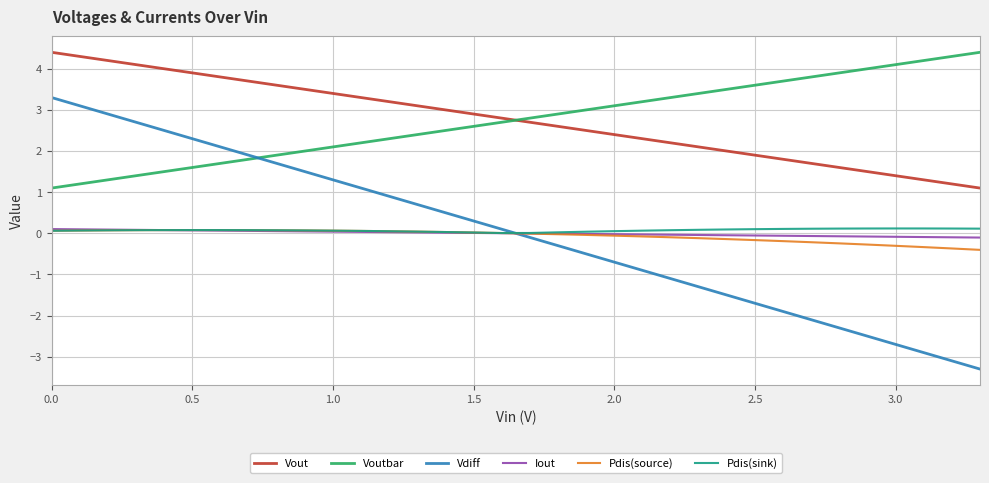

True or false: Vout and Iout intersect in this chart.

False